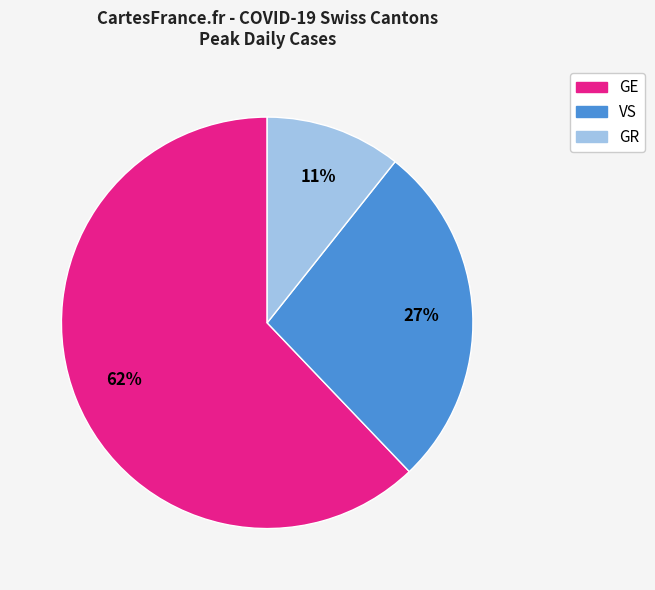

Which category has the biggest portion of the pie?

GE